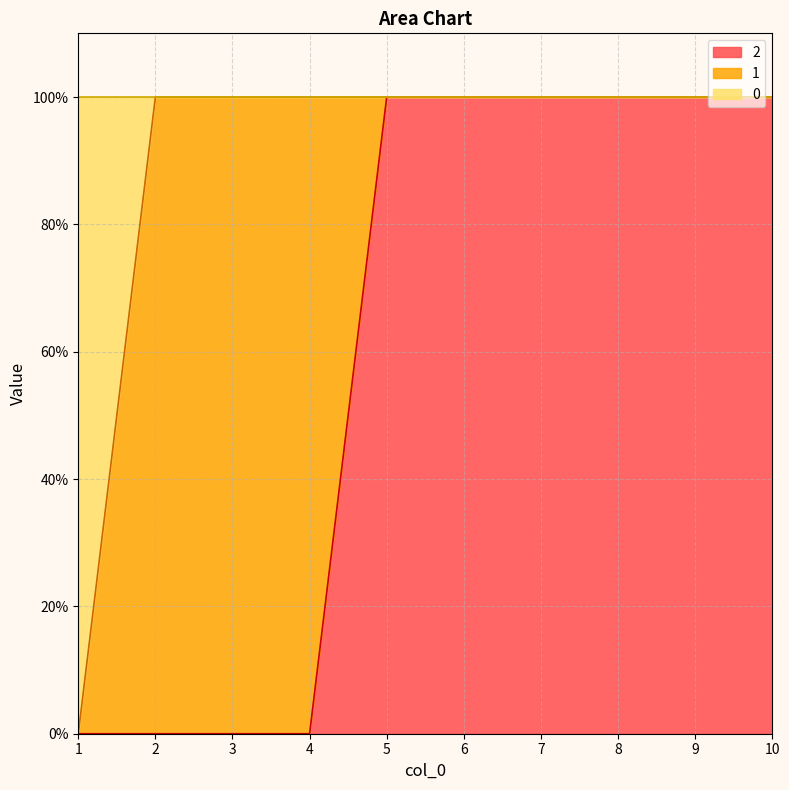

Does the chart display data point markers on the line(s)?

No